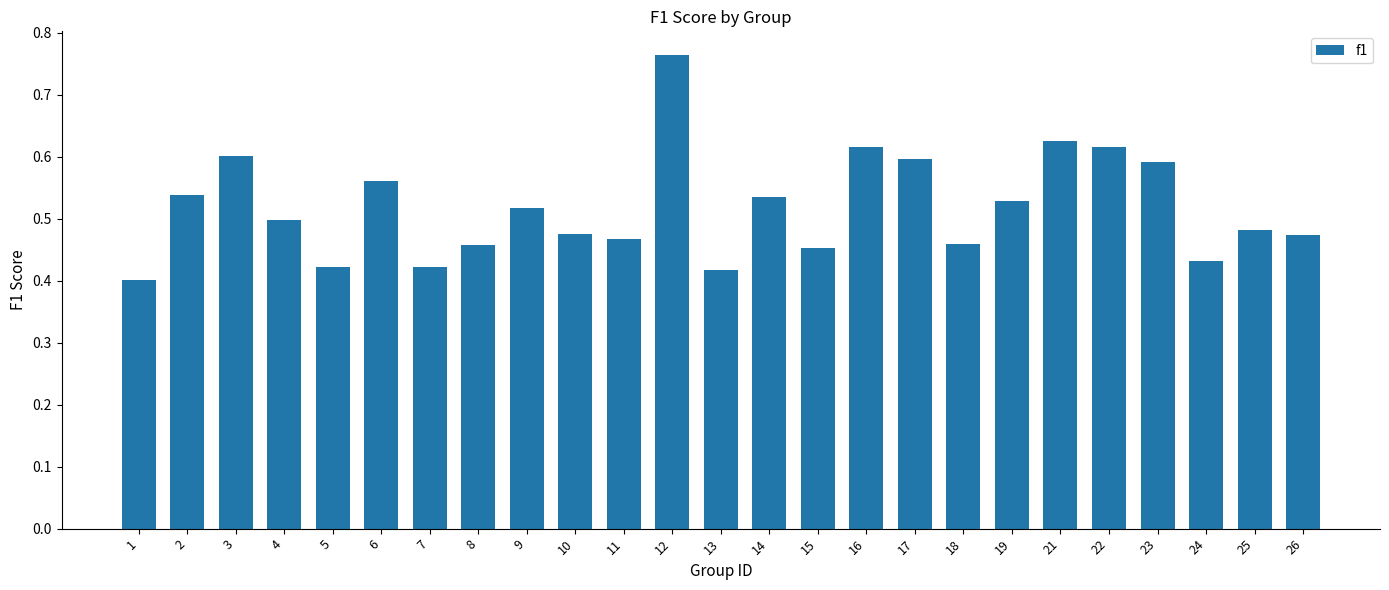

What is the sum of the values at 6 and 22?

1.2